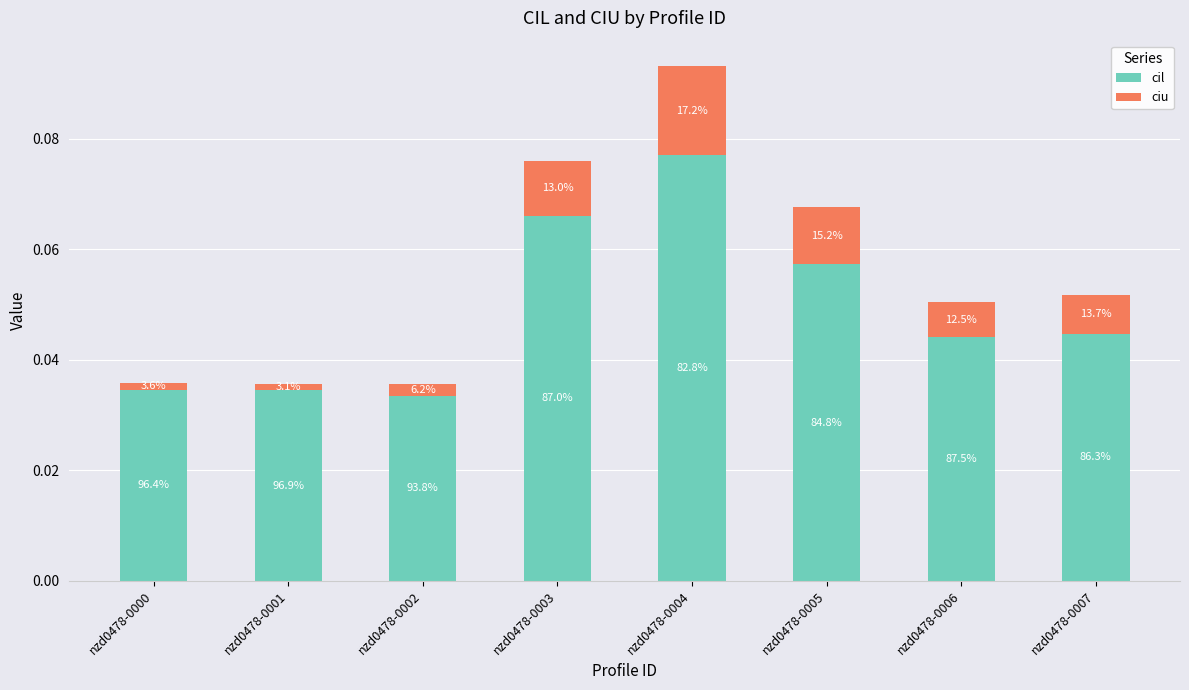

How many bars are there in total?

8